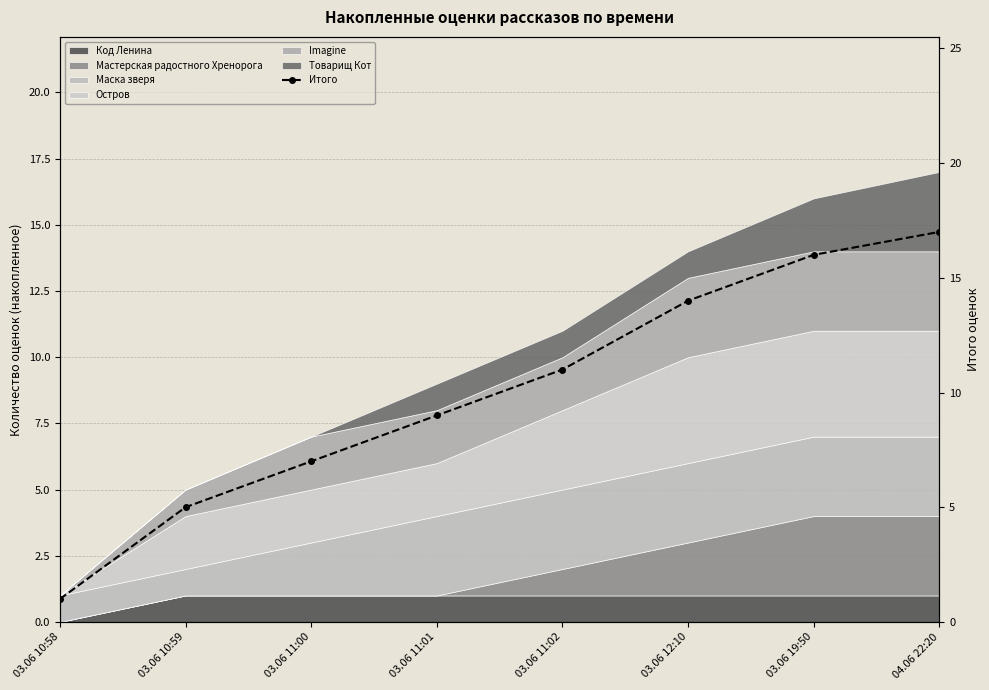

What is the difference between the maximum and minimum values?

16